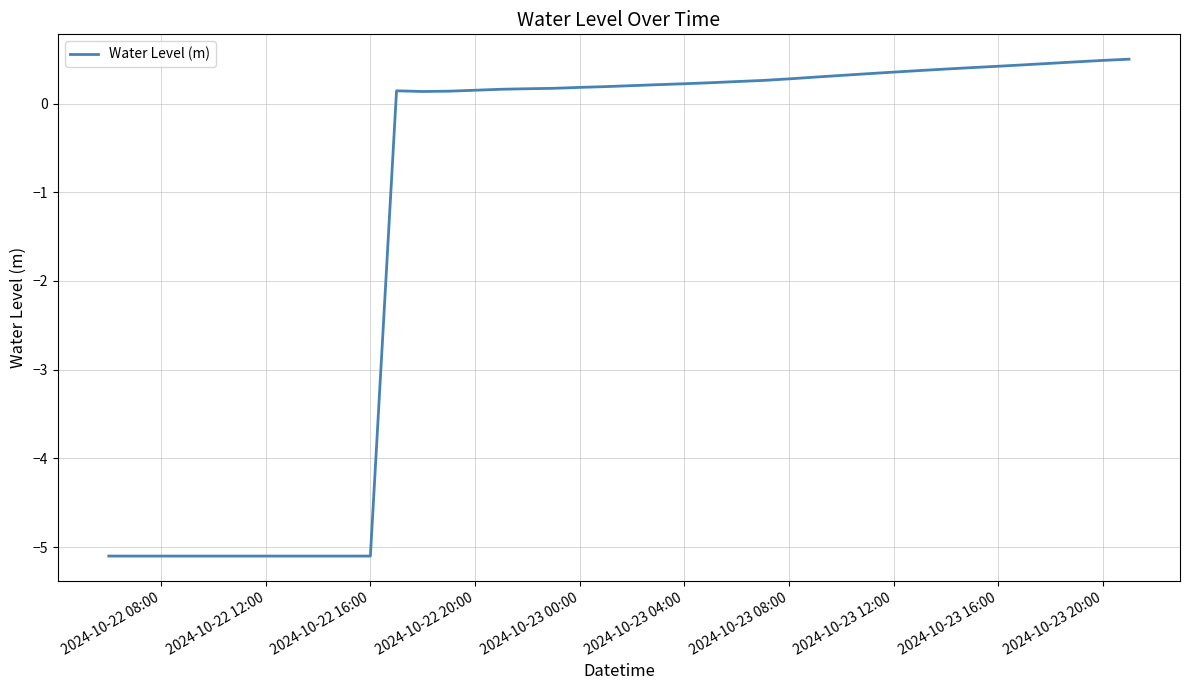

What is the difference between the maximum and minimum values?

5.6